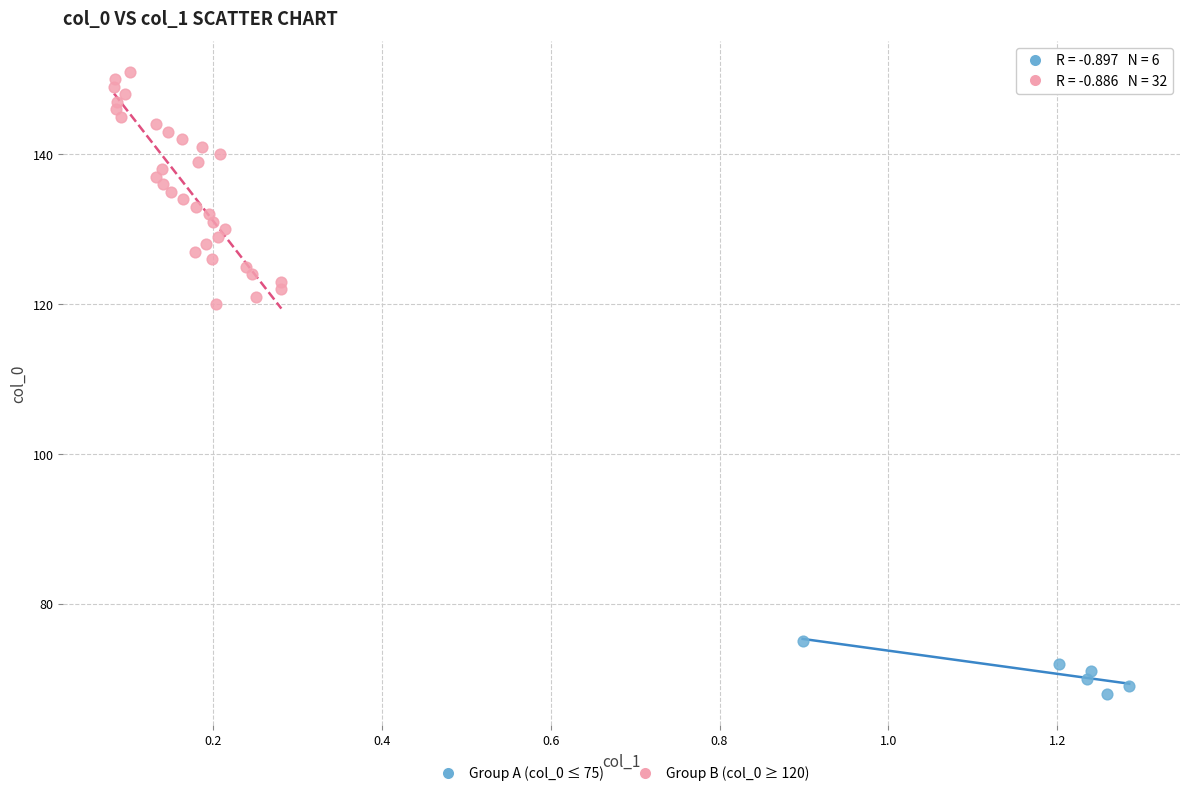

What are all the series names shown in the legend?

Group A (col_0 ≤ 75), Group B (col_0 ≥ 120)